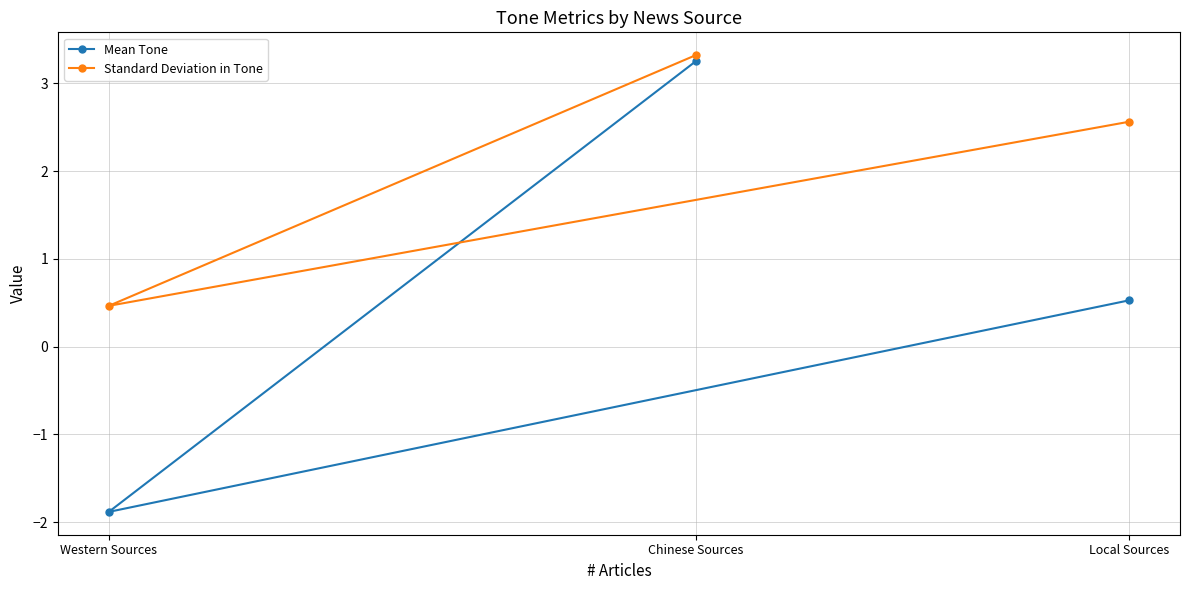

Is the value of Mean Tone at Western Sources greater than the value of Standard Deviation in Tone at Western Sources?

No